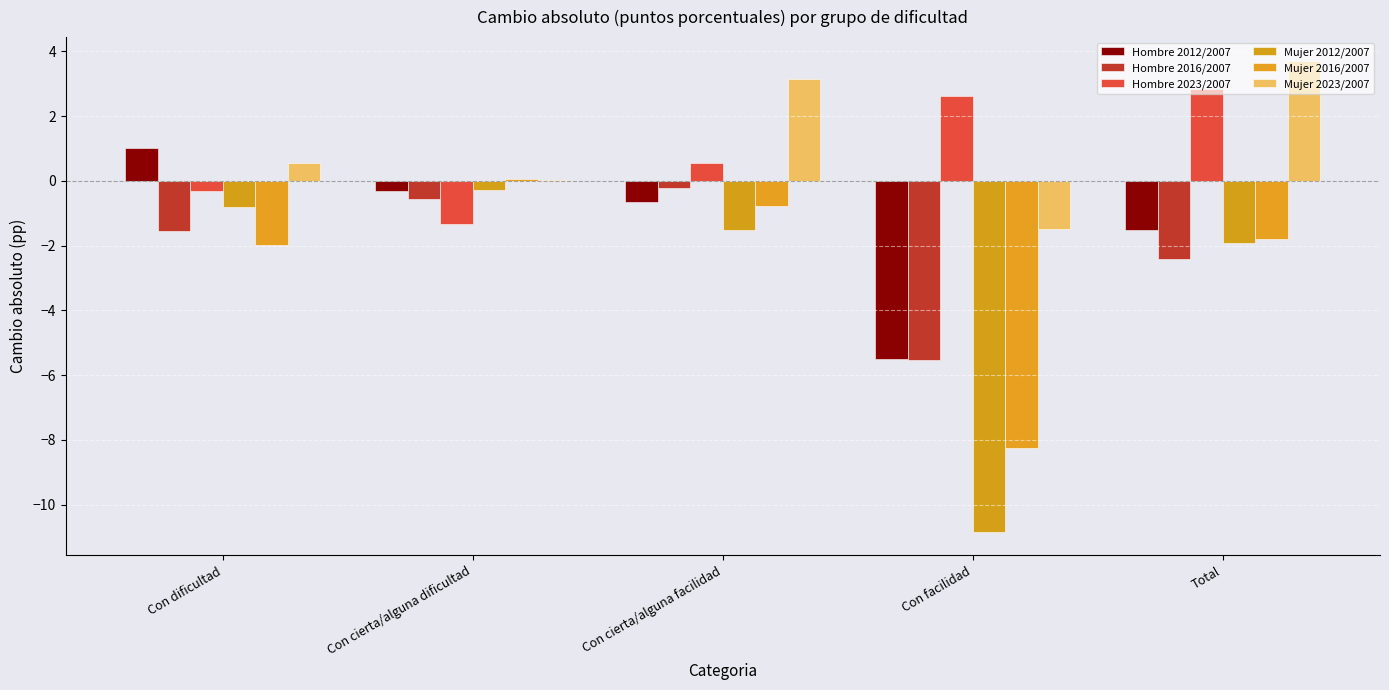

The Hombre 2023/2007 series shows 1.5 at Total. True or false?

False